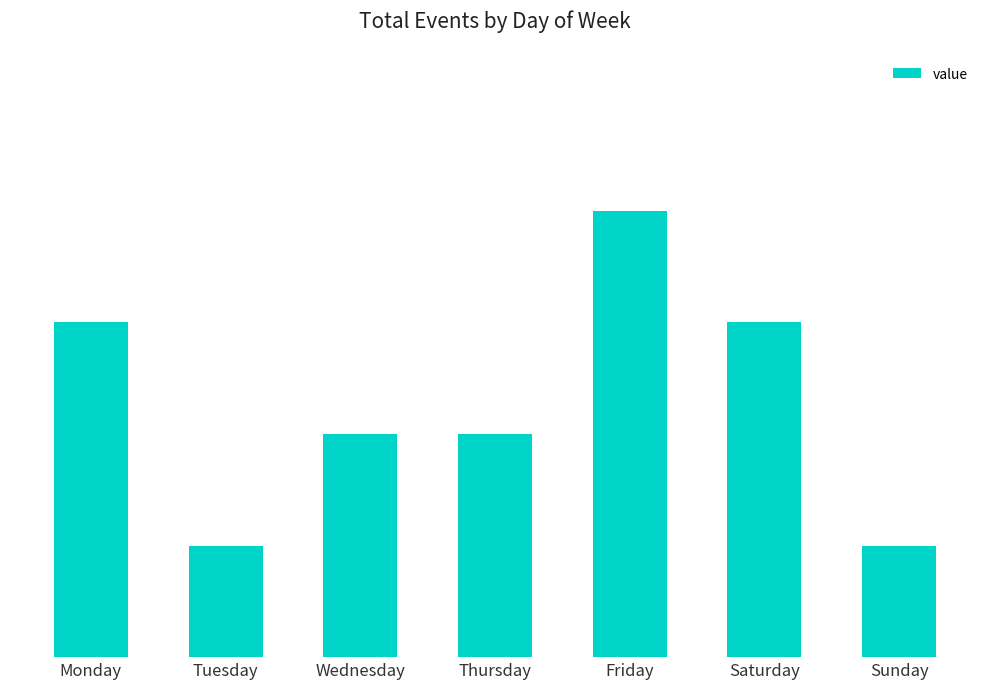

The value at Thursday is 1. True or false?

False